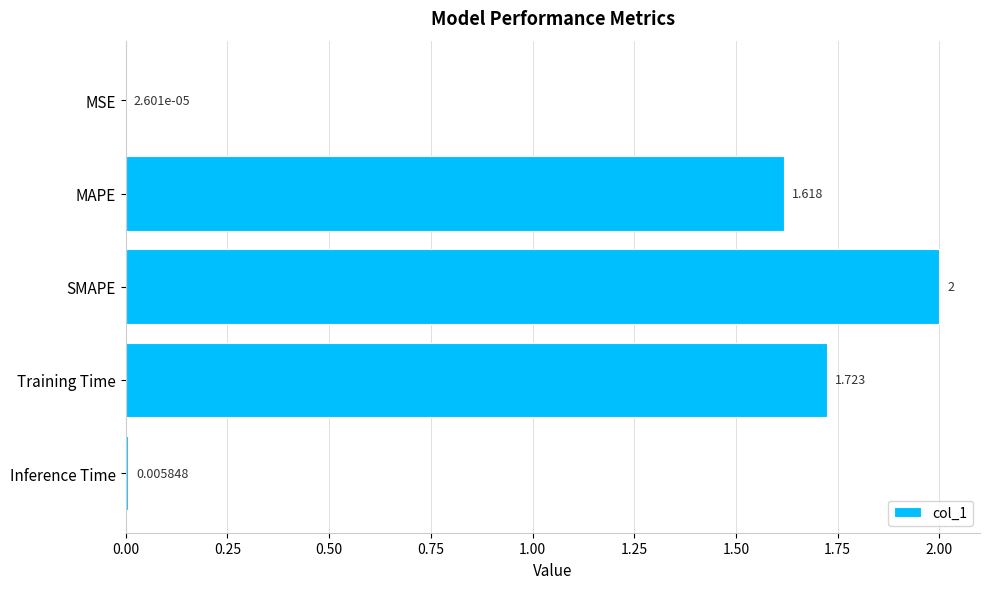

Where is the data nearest to the value 1?

MAPE